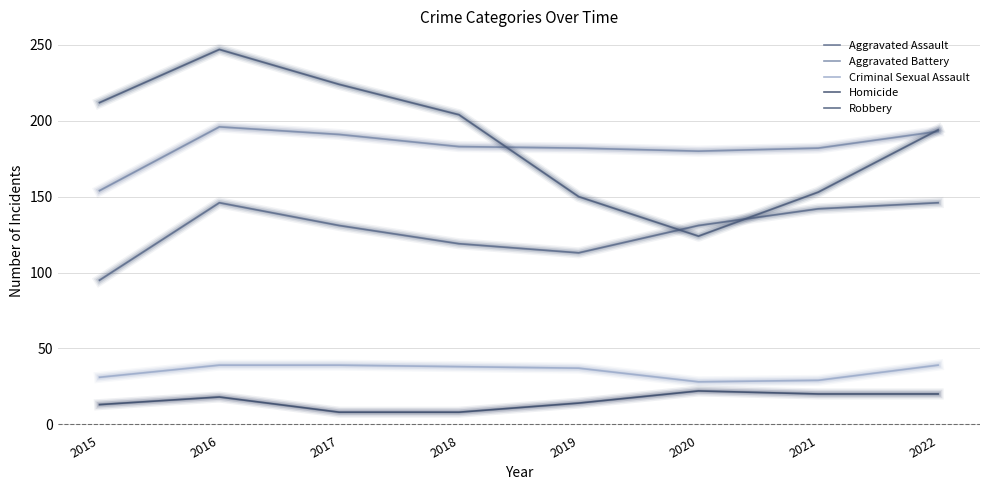

Does the chart display data point markers on the line(s)?

No